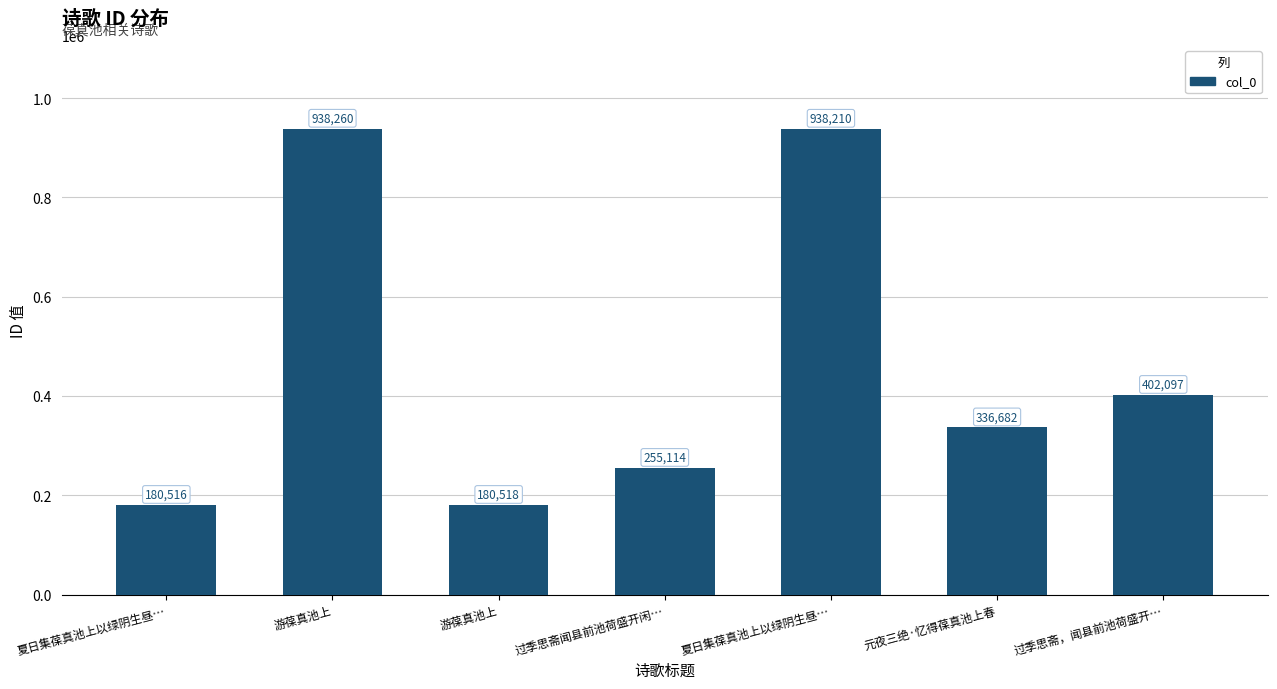

What is the value of the 7th bar from the left?

402097